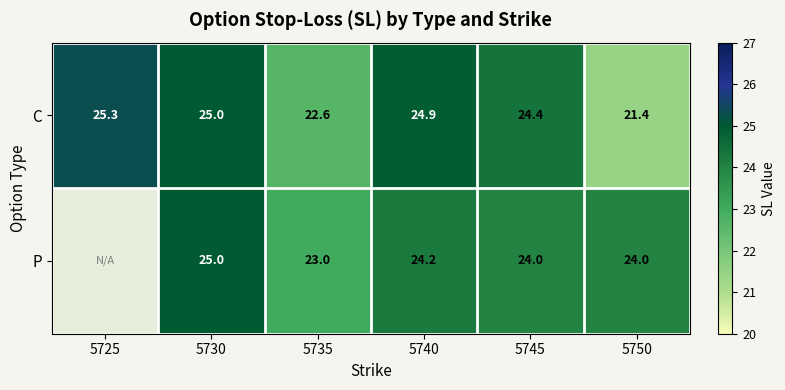

What is the smallest value displayed?

21.4